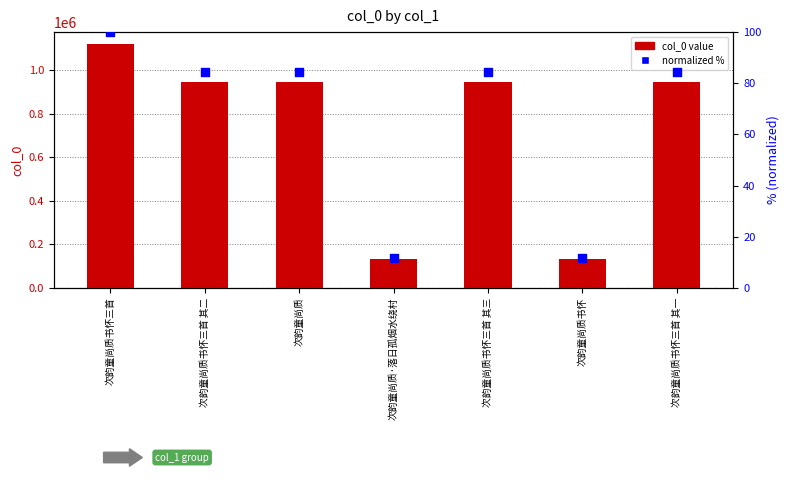

Which series reaches the minimum Y coordinate?

normalized %